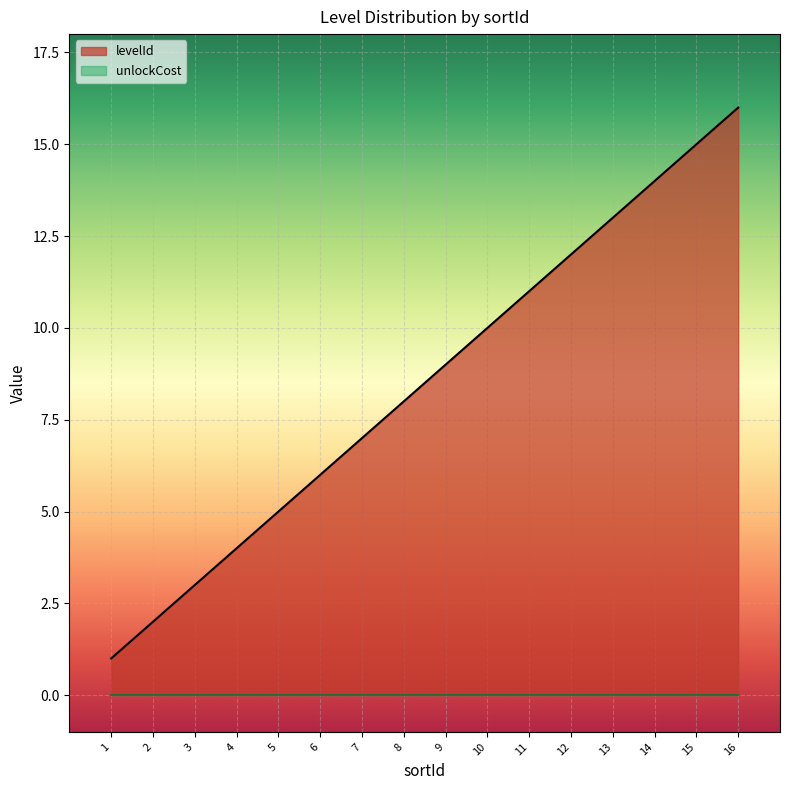

What is the value of the 4th point from the left?

4